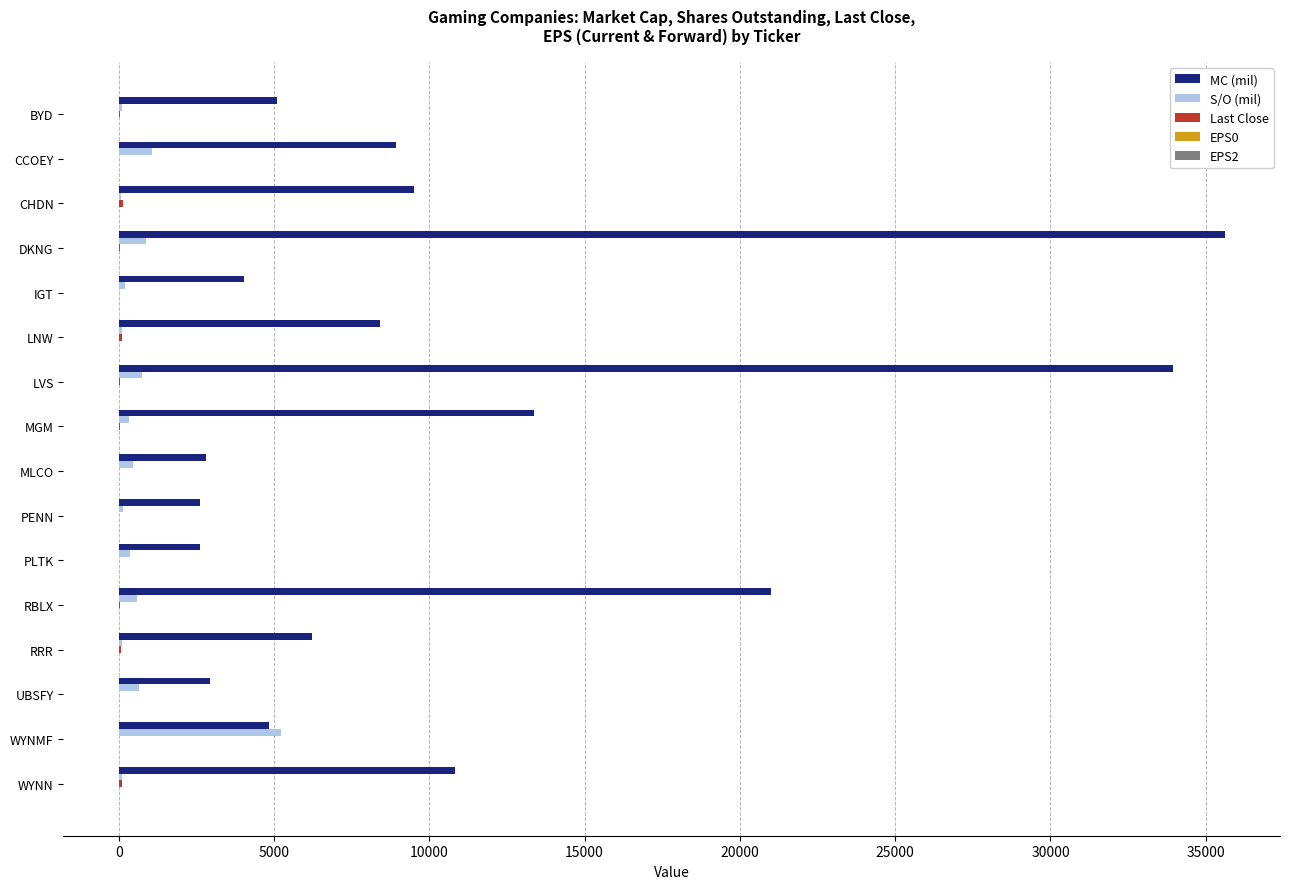

What is the highest value of the MC (mil) series?

35609.8